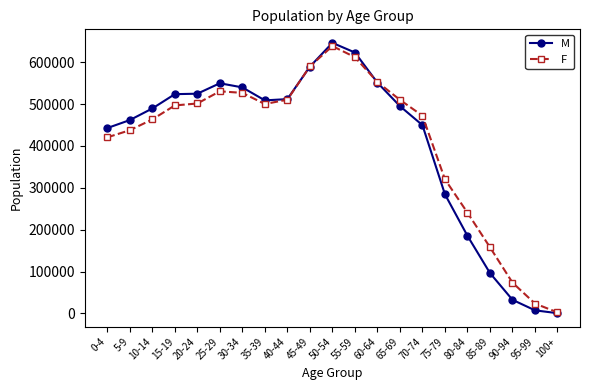

What is the difference between the second highest and second lowest values in the F series?

588723